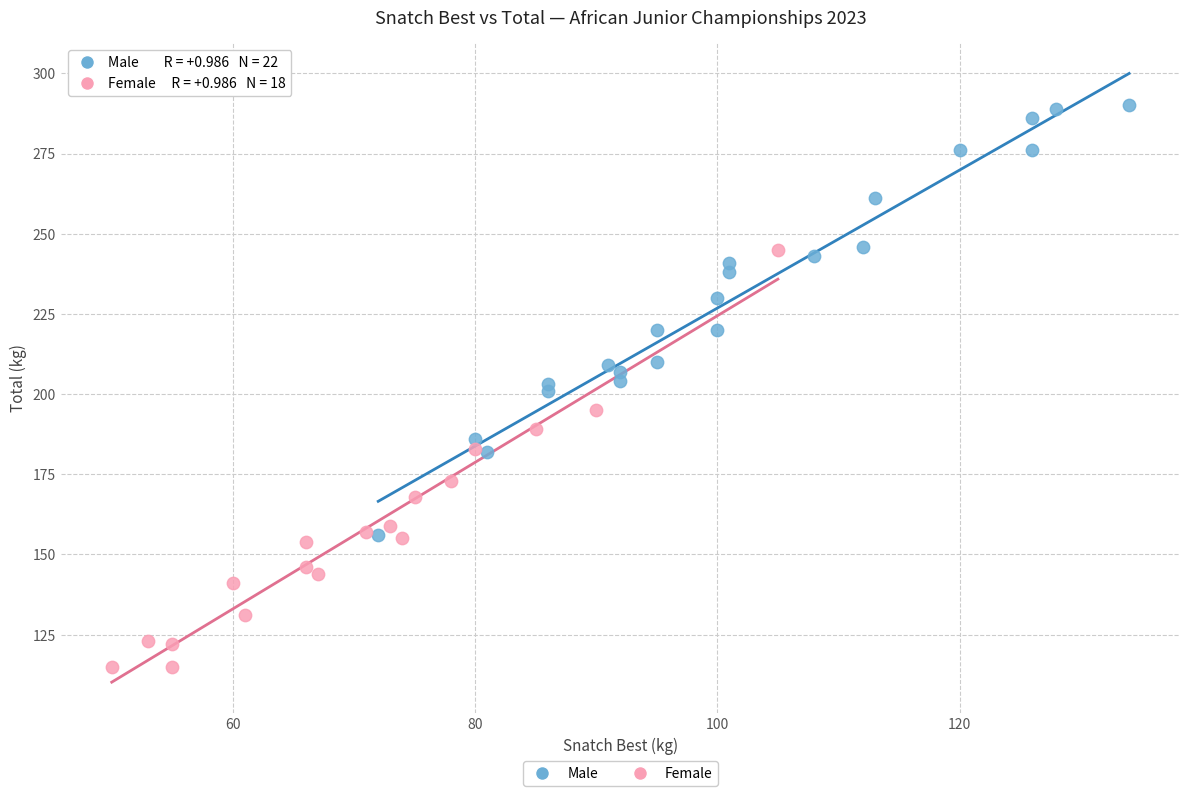

Which series contains the highest Y value?

Male